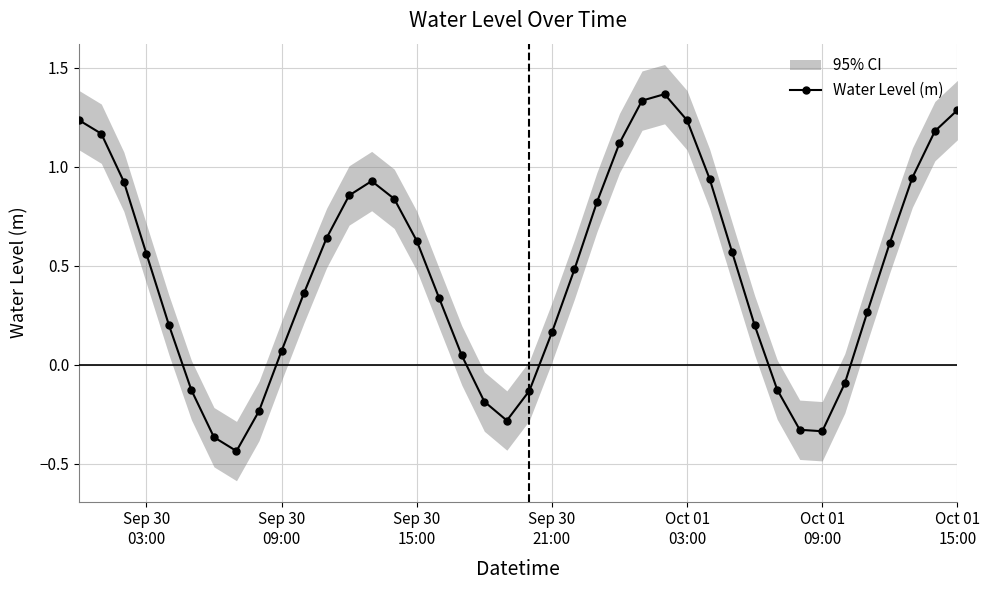

How many interior local valleys does the Water Level (m) series have?

3